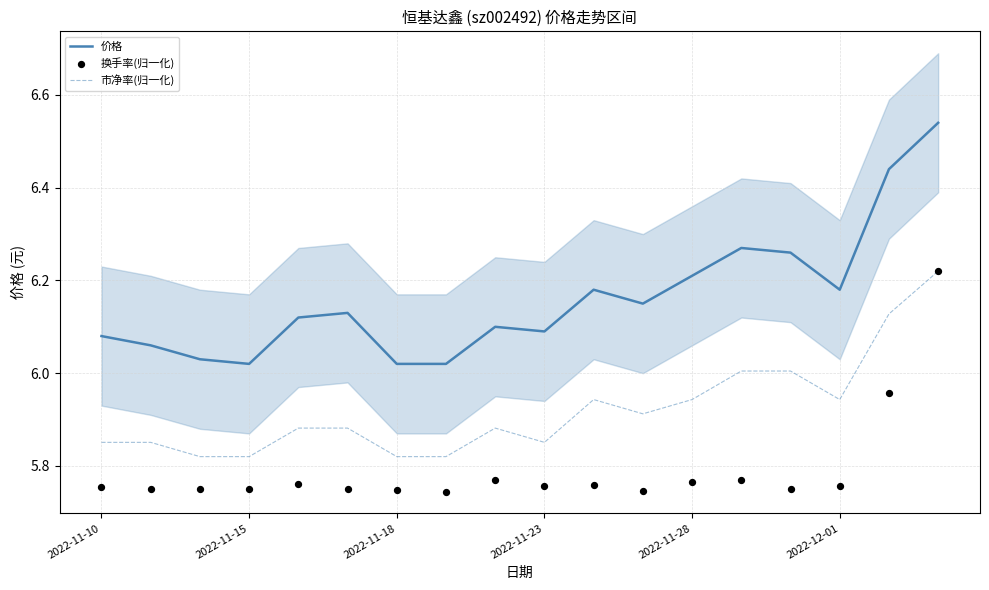

At which category is the sum across all series the highest?

17